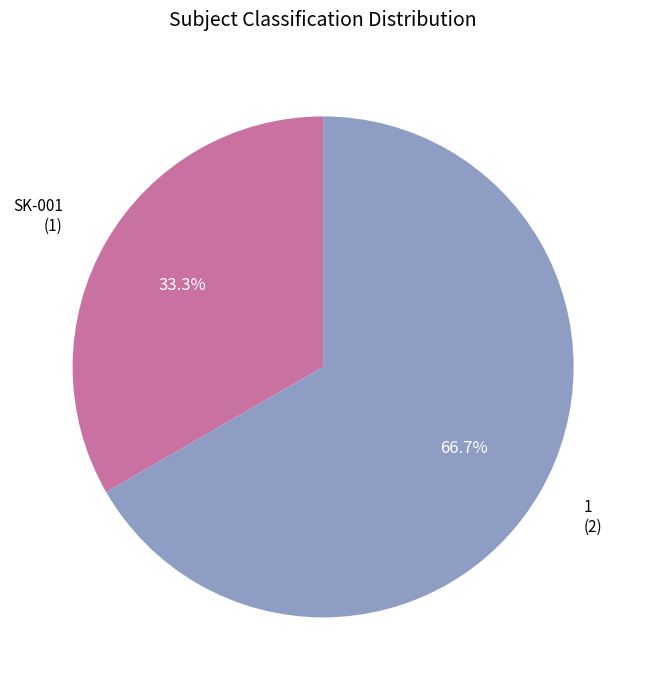

Count the number of slices in the pie.

2